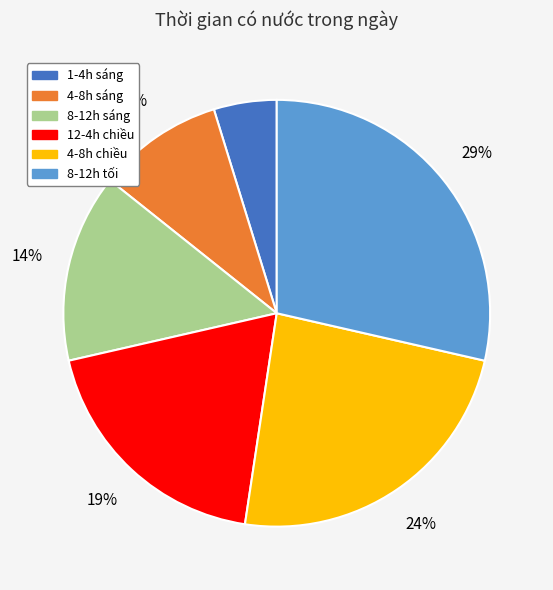

What is the smallest slice in the pie chart?

1-4h sáng